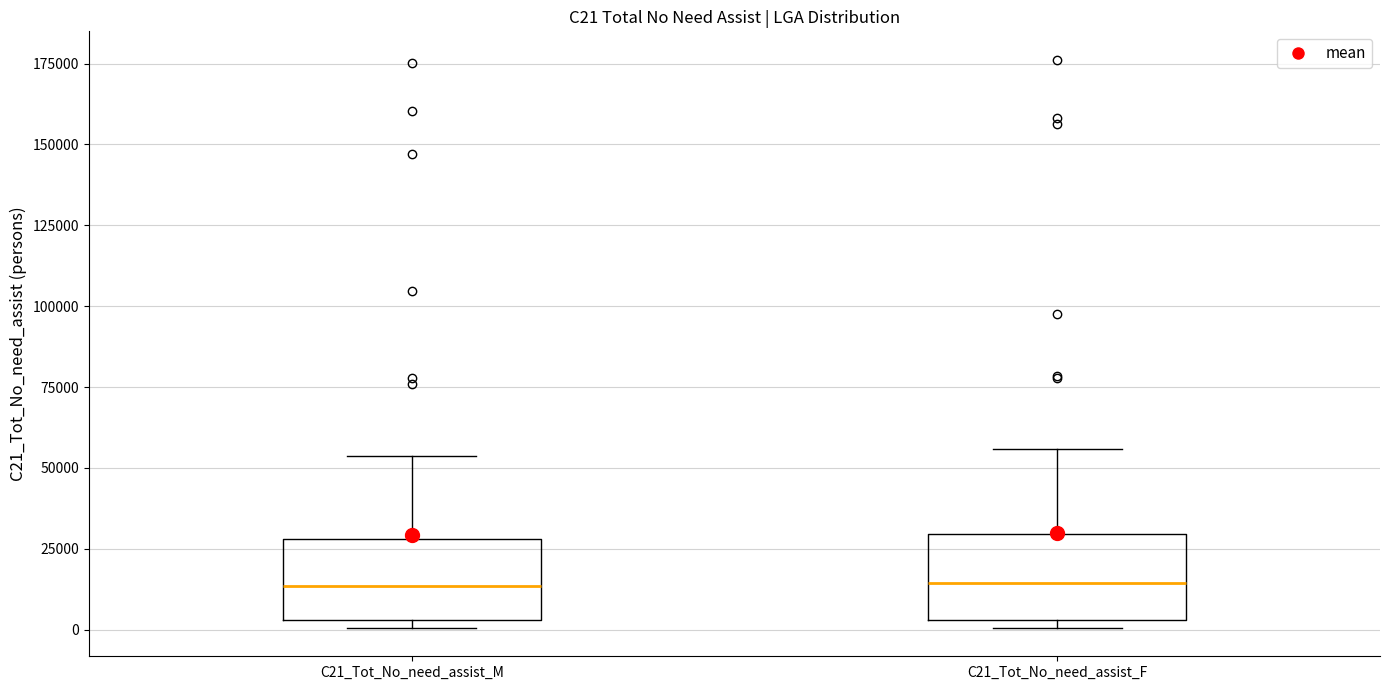

Reading left to right, read every box against the y-axis: the position of its median line, the range the box covers, and the ends of its whiskers. The values are not printed on the chart, so give them approximately, as read against the axis.

C21_Tot_No_need_assist_M: median 15000, box 5000 to 30000, whiskers 0 to 55000
C21_Tot_No_need_assist_F: median 15000, box 5000 to 30000, whiskers 0 to 55000